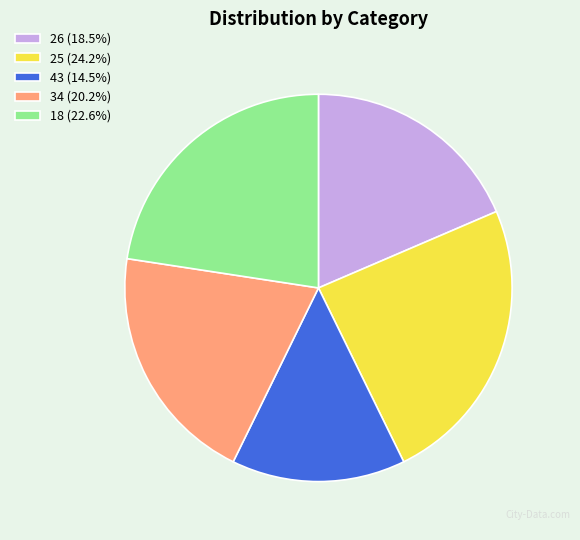

How many segments does this pie chart have?

5